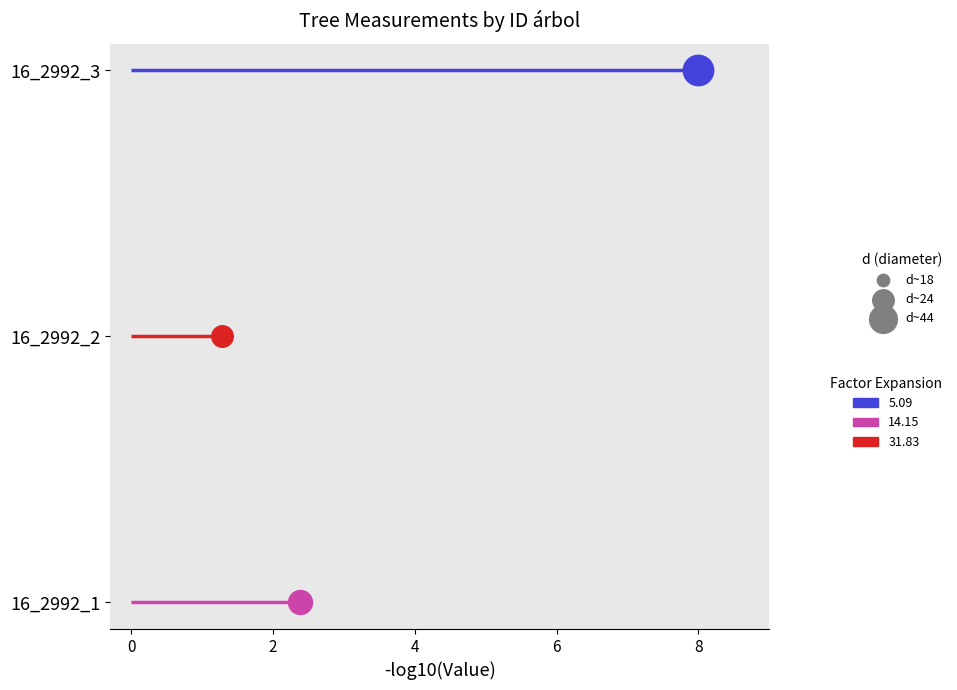

Is the value of 16_2992_3 at 0 greater than the value of 16_2992_2 at 2?

Yes